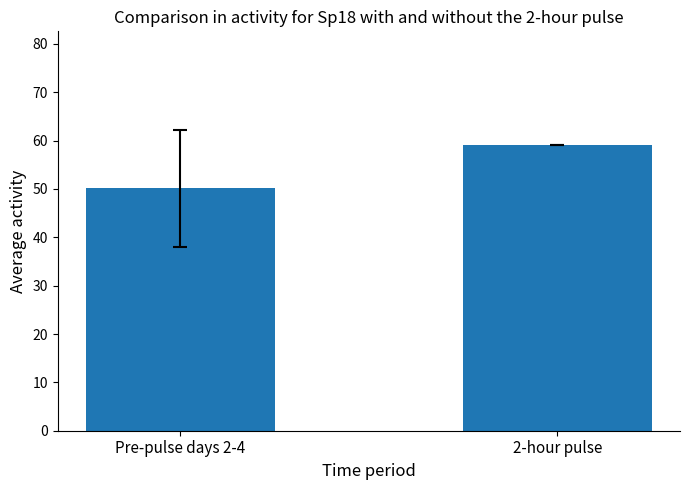

True or false: the data shows 50.1 at Pre-pulse days 2-4.

True